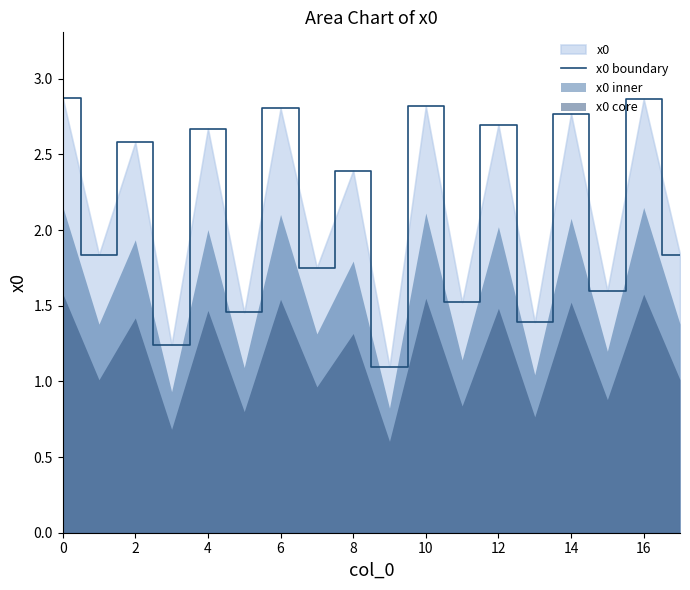

What is the difference between the maximum and minimum values?

1.8